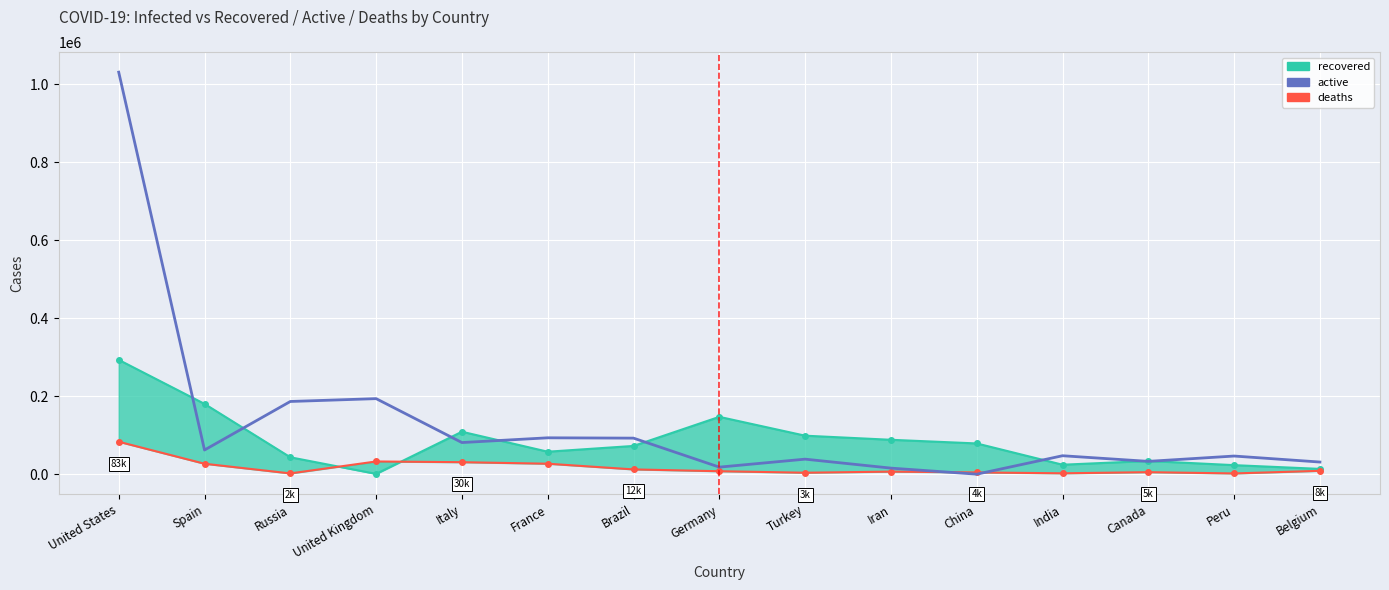

What is the label of the 8th point from the left?

Germany